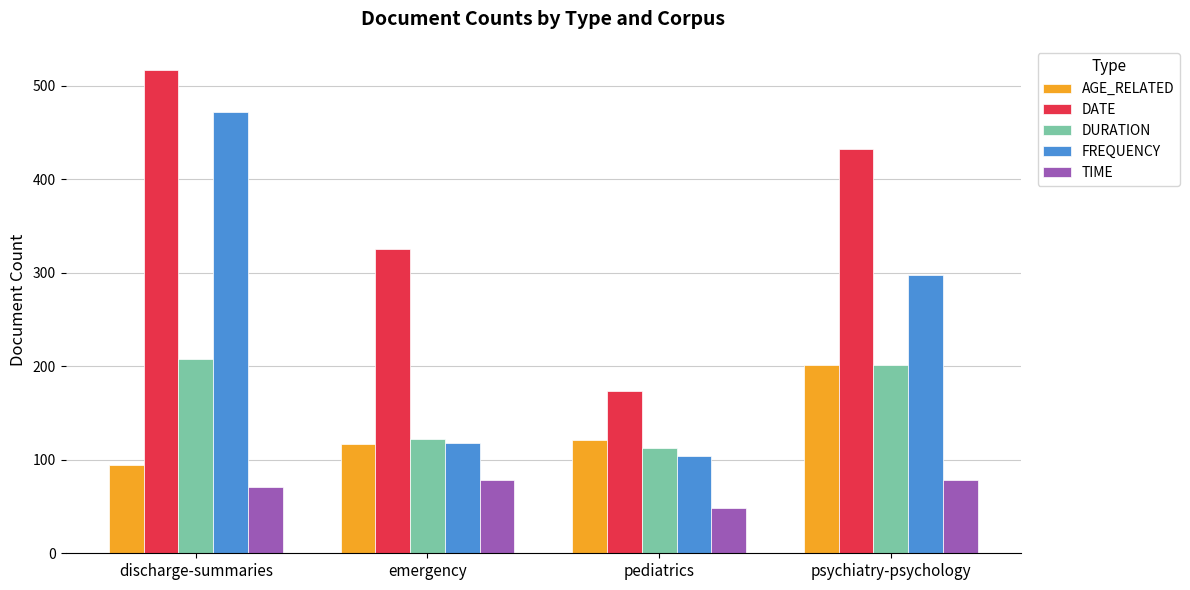

Which series has the largest range (max minus min)?

FREQUENCY